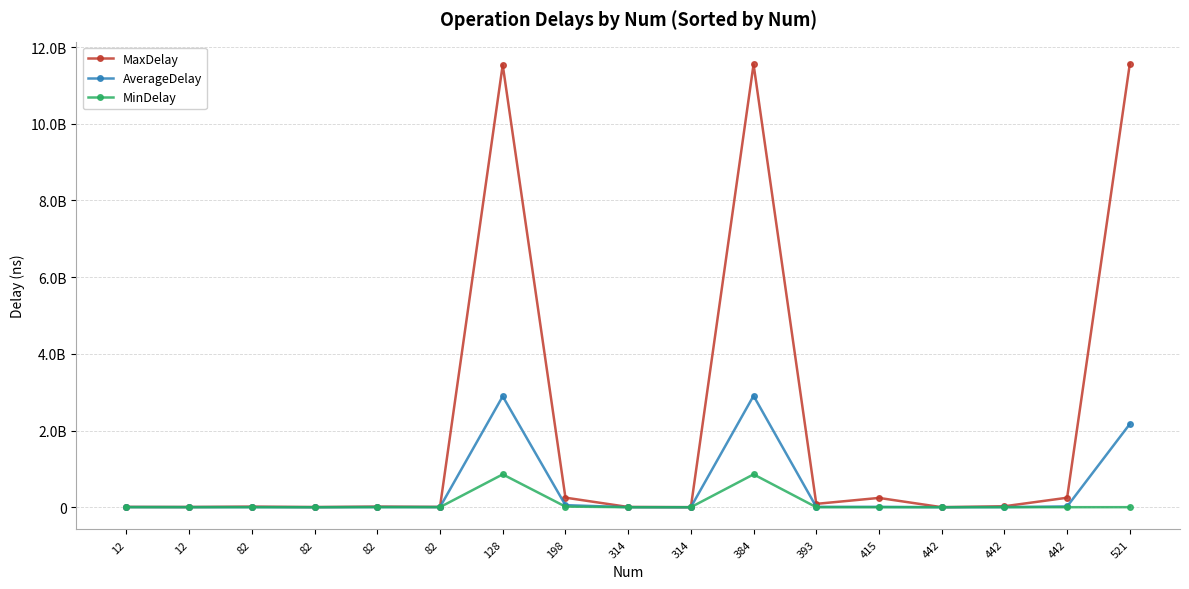

Is this an area chart (filled region under the line)?

No